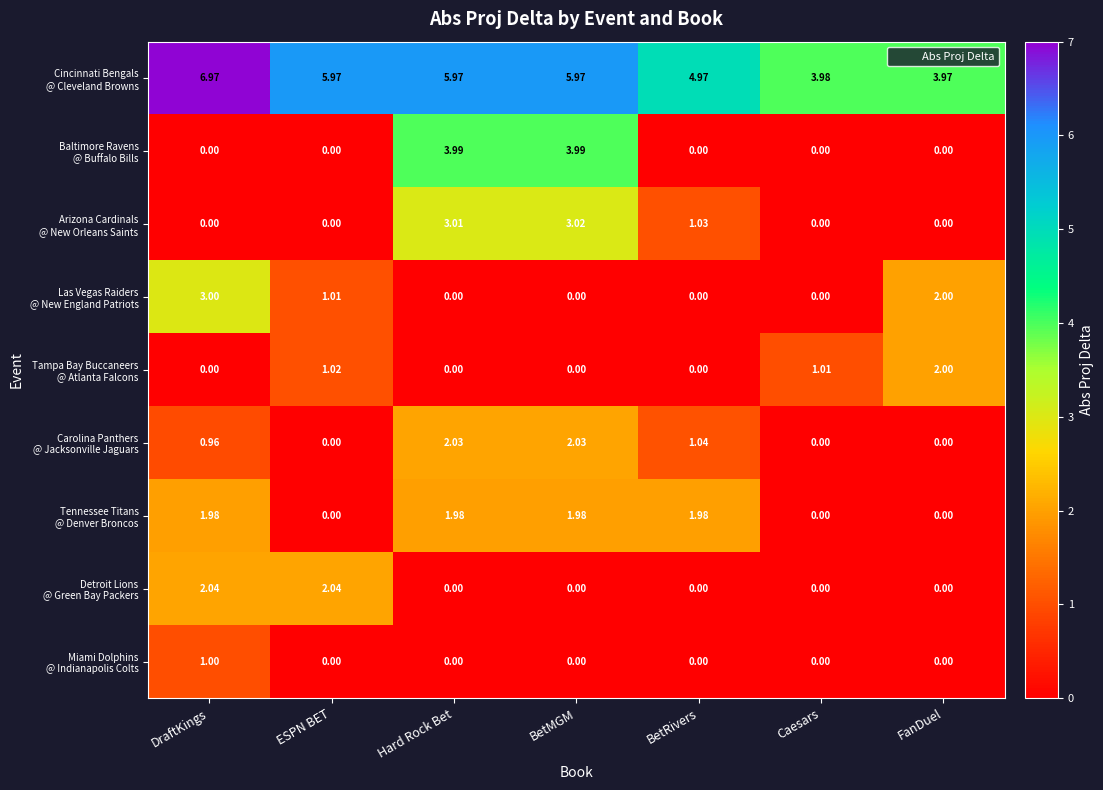

What is the total value across all series at BetMGM?

17.0